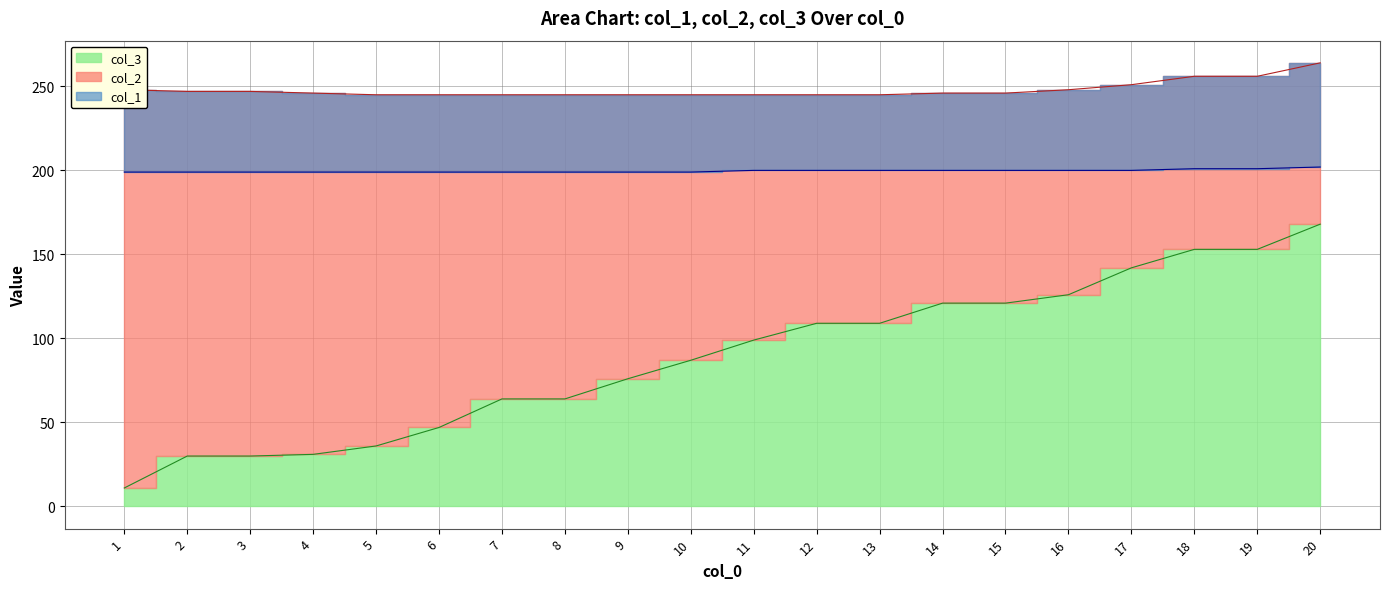

How many data points in col_2 are above 246?

8